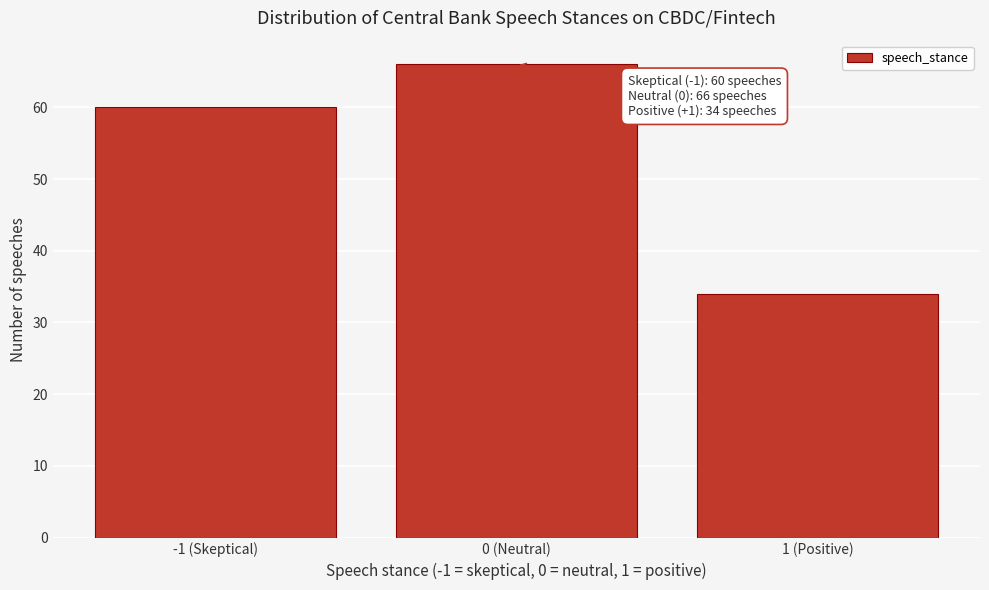

Reading right to left, what are all the values shown in this chart?

34	66	60